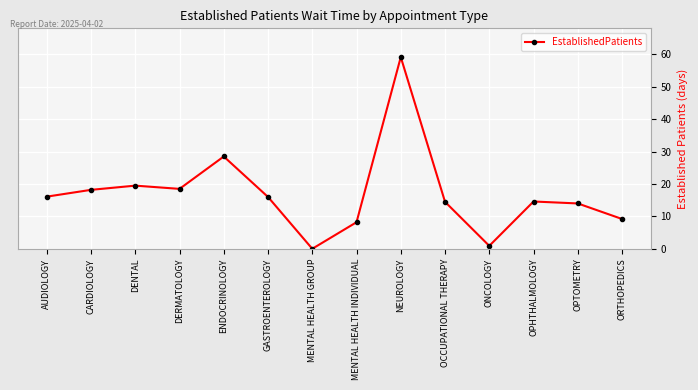

Which category has the highest value across all series?

NEUROLOGY